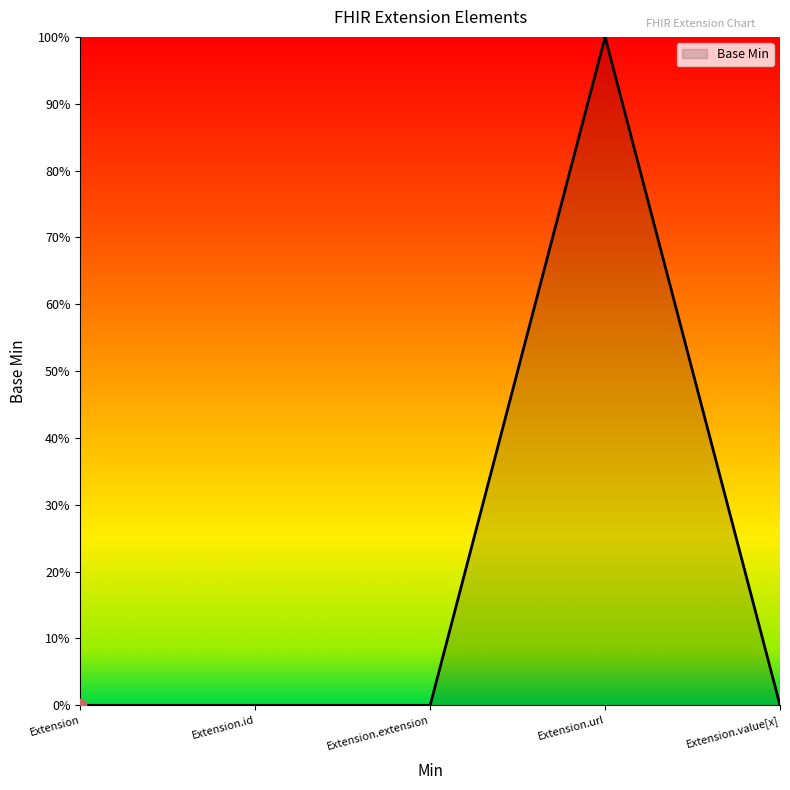

Which has a higher value, Extension or Extension.id?

Extension